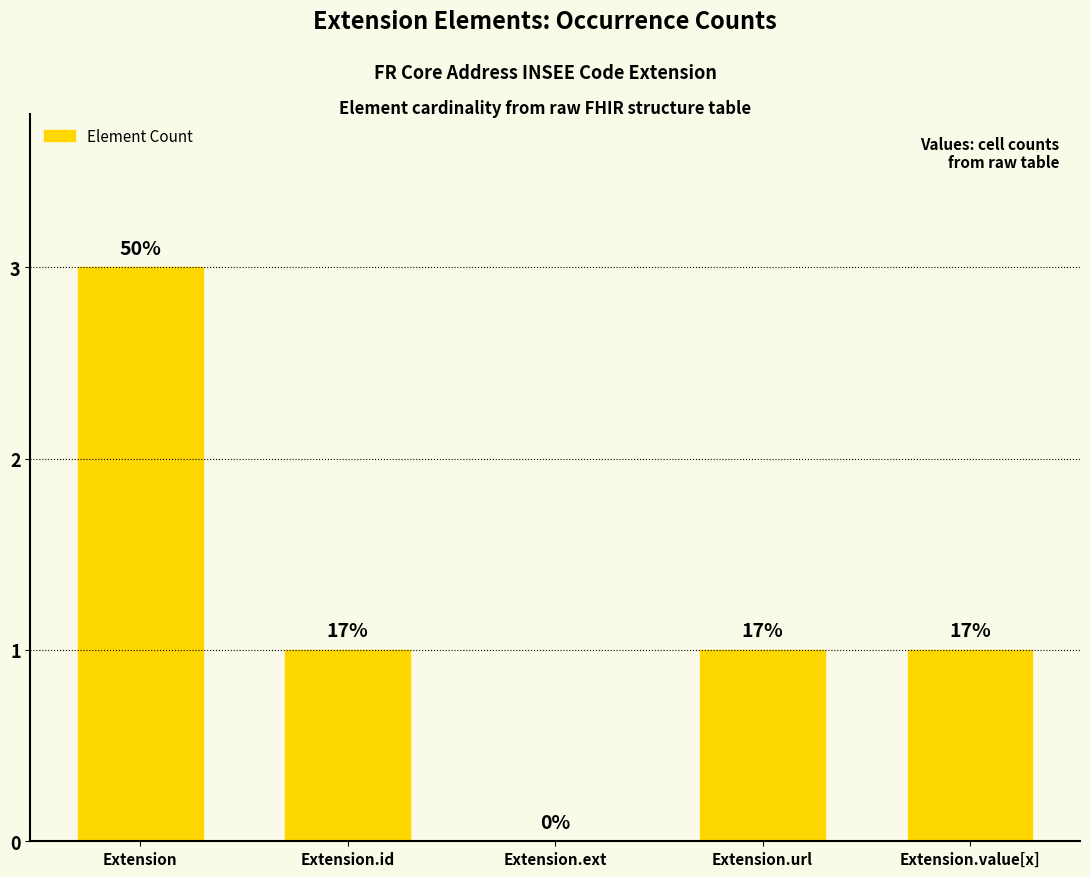

Are the bars horizontal?

No